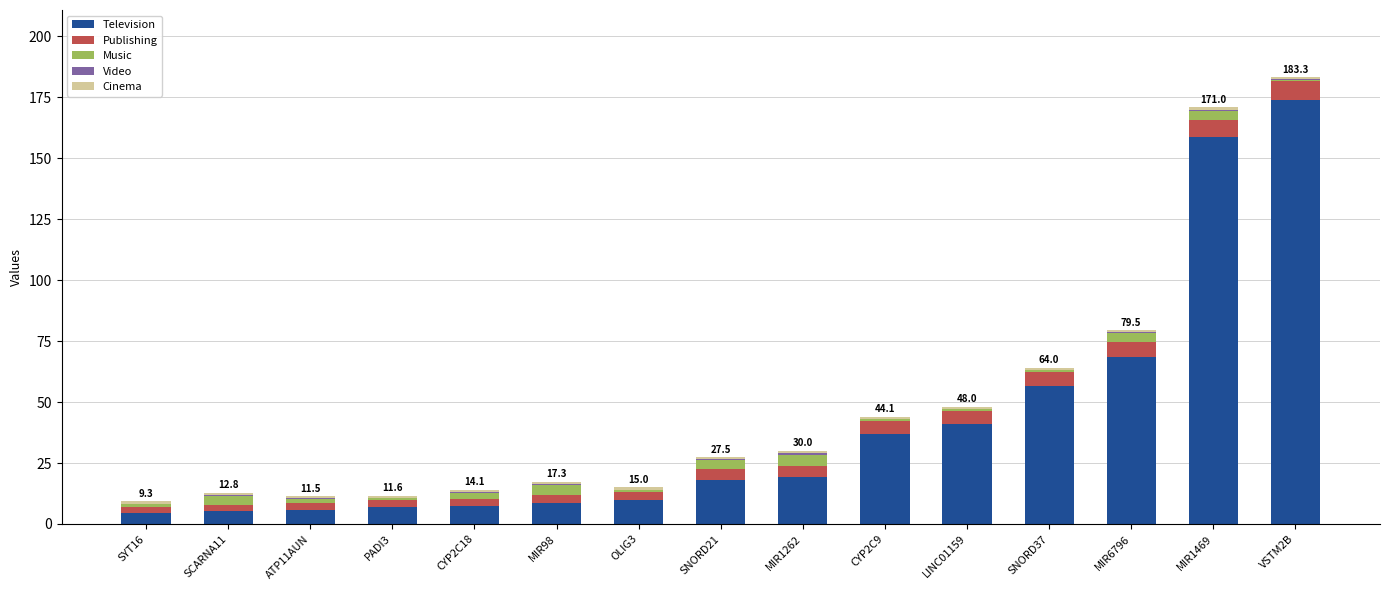

What is the maximum value for Television?

174.1